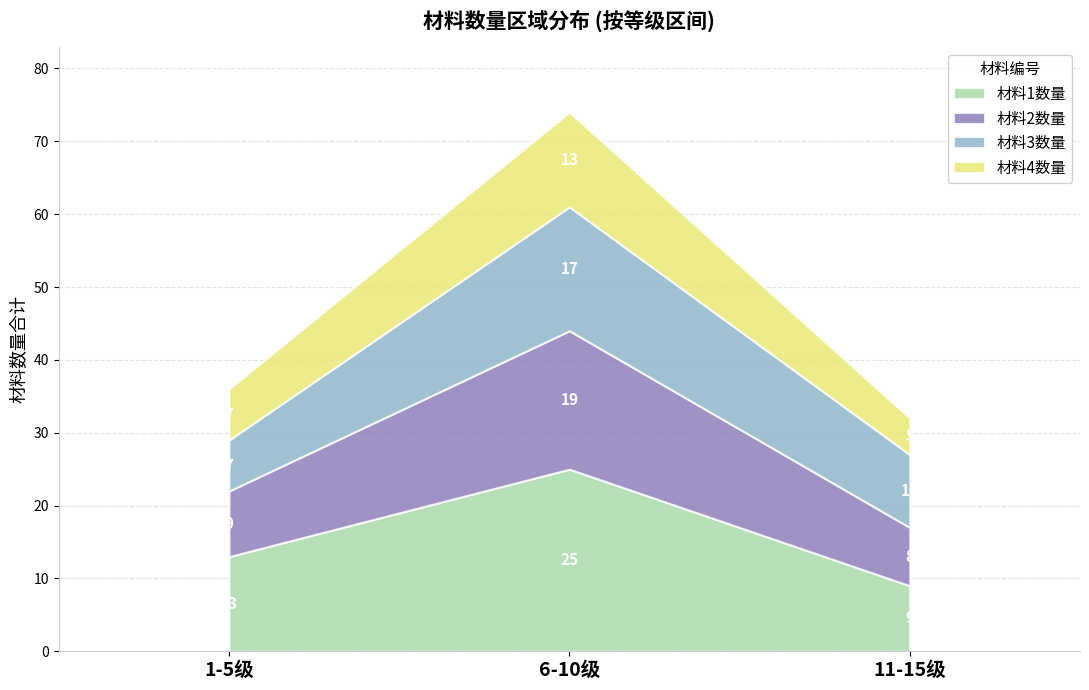

Is it true that 材料1数量 equals 2 at 10?

False